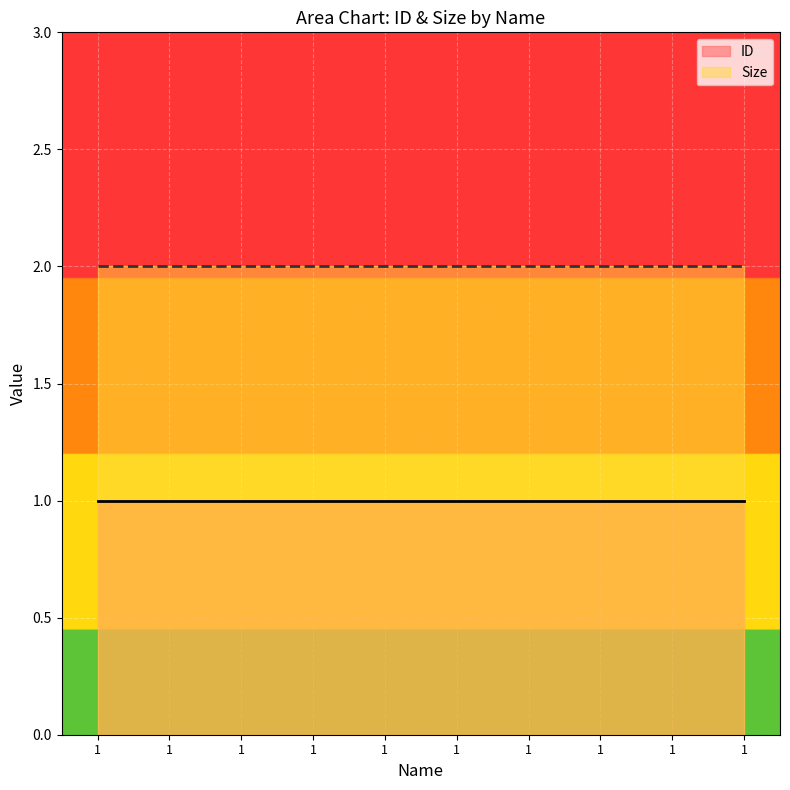

Between 1 and 1, which is larger?

1